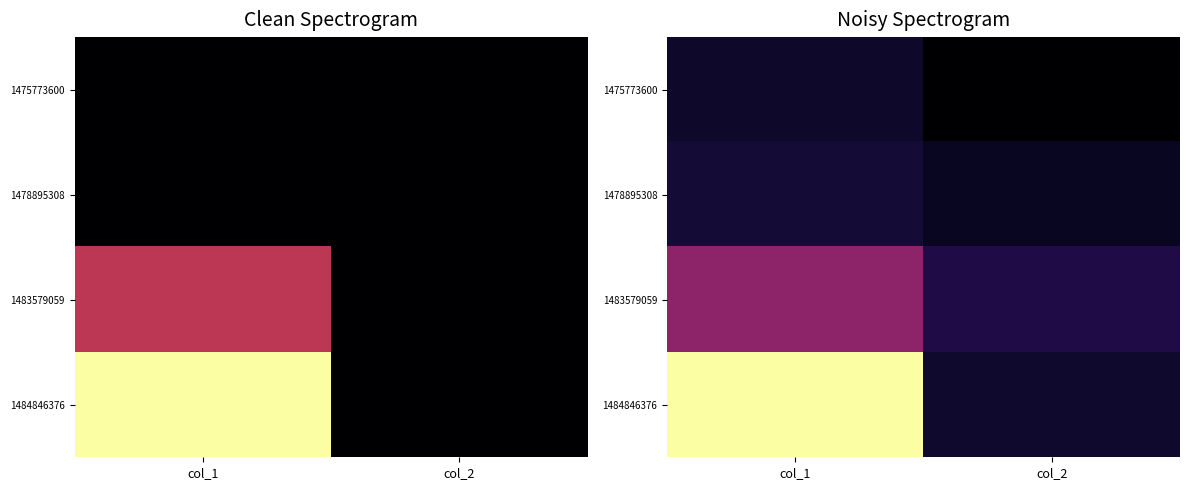

Between col_1 and col_2, which is larger?

col_1